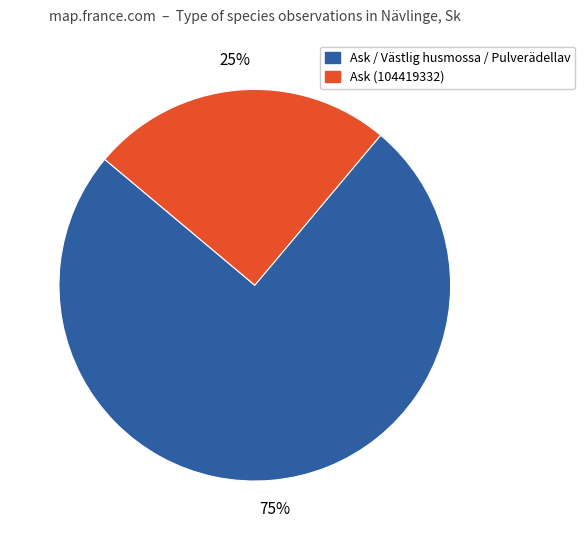

Is there a majority slice in this chart?

Yes